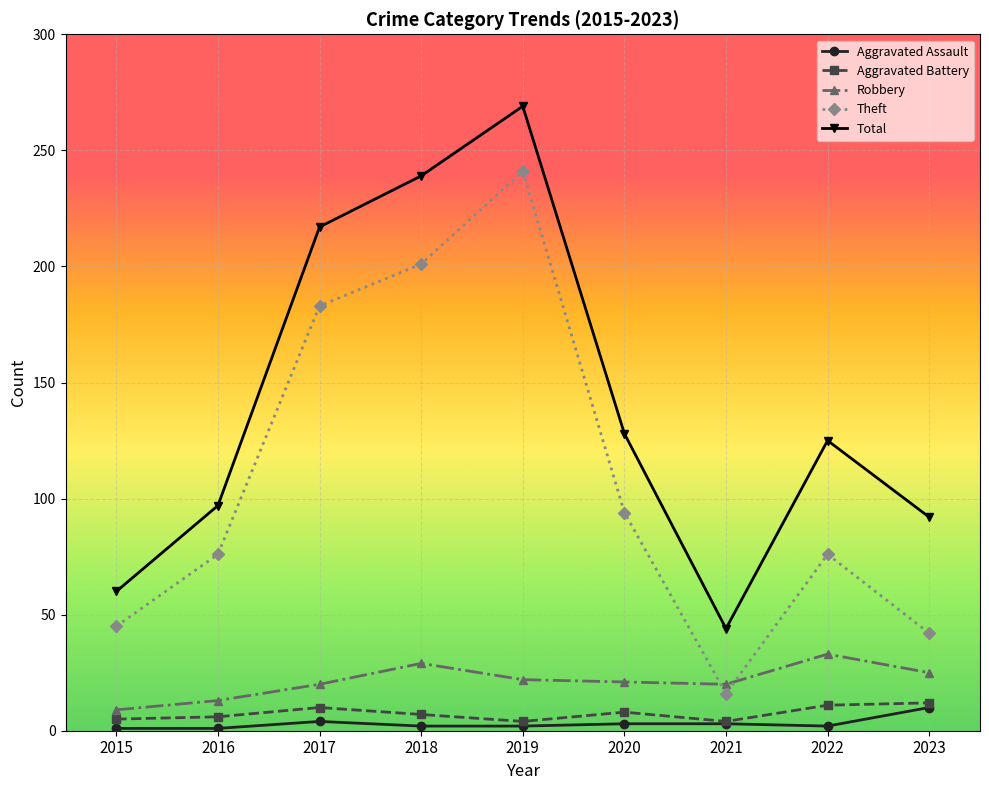

Is the value of Total at 2022 greater than the value of Aggravated Battery at 2022?

Yes